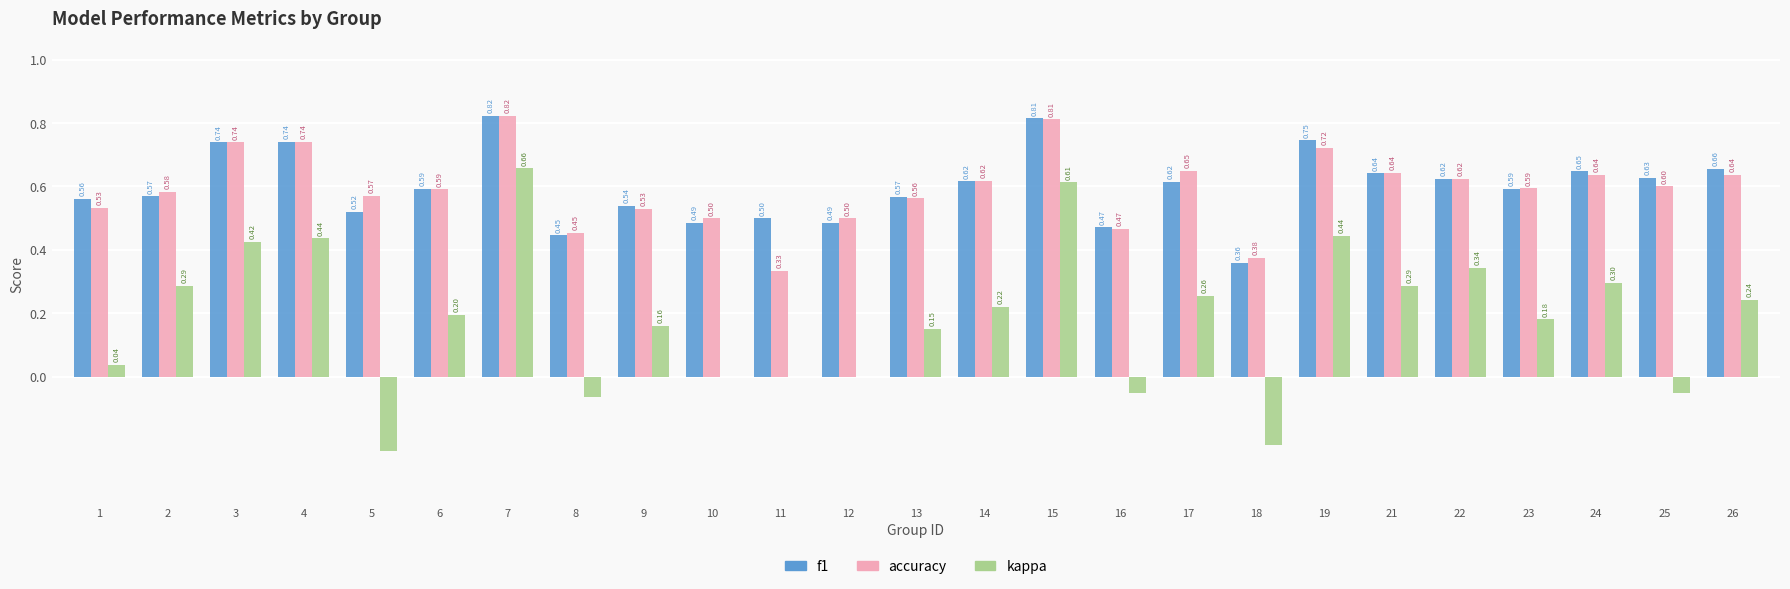

Which series changed the most between 14 and 21?

kappa